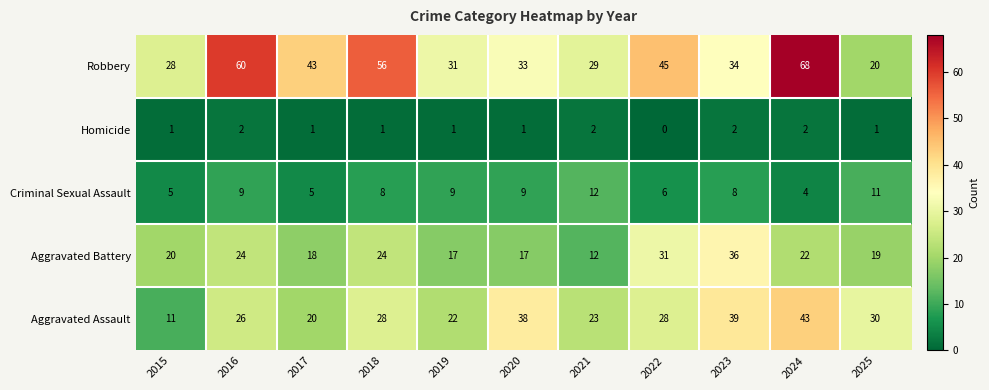

Count the Criminal Sexual Assault values in the range 5 to 9.

8